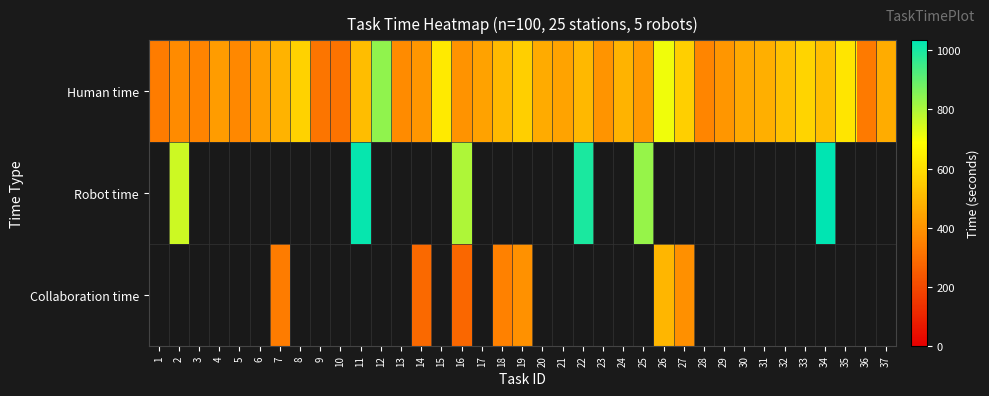

Between 15 and 36, which series saw the biggest shift?

Human time